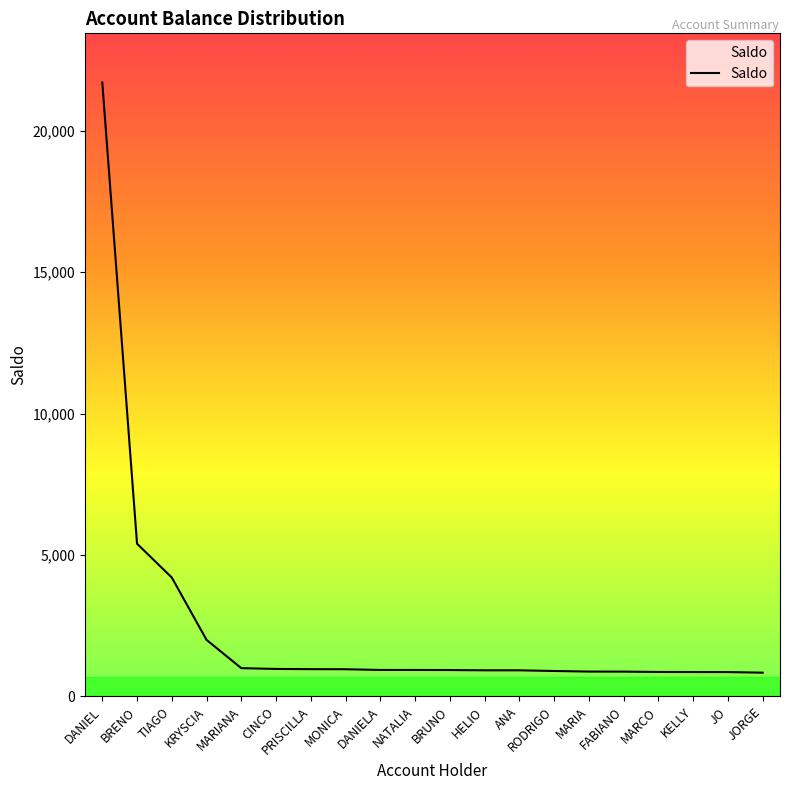

Is it true that the value at KRYSCIA is 2000.0?

True